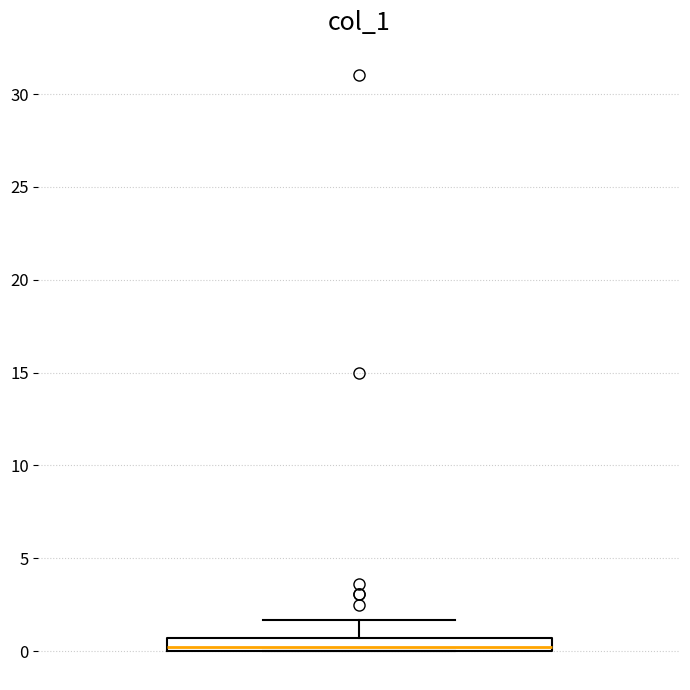

Where is the upper edge of the box on the y-axis? The values are not printed on the chart, so give them approximately, as read against the axis.

0.5